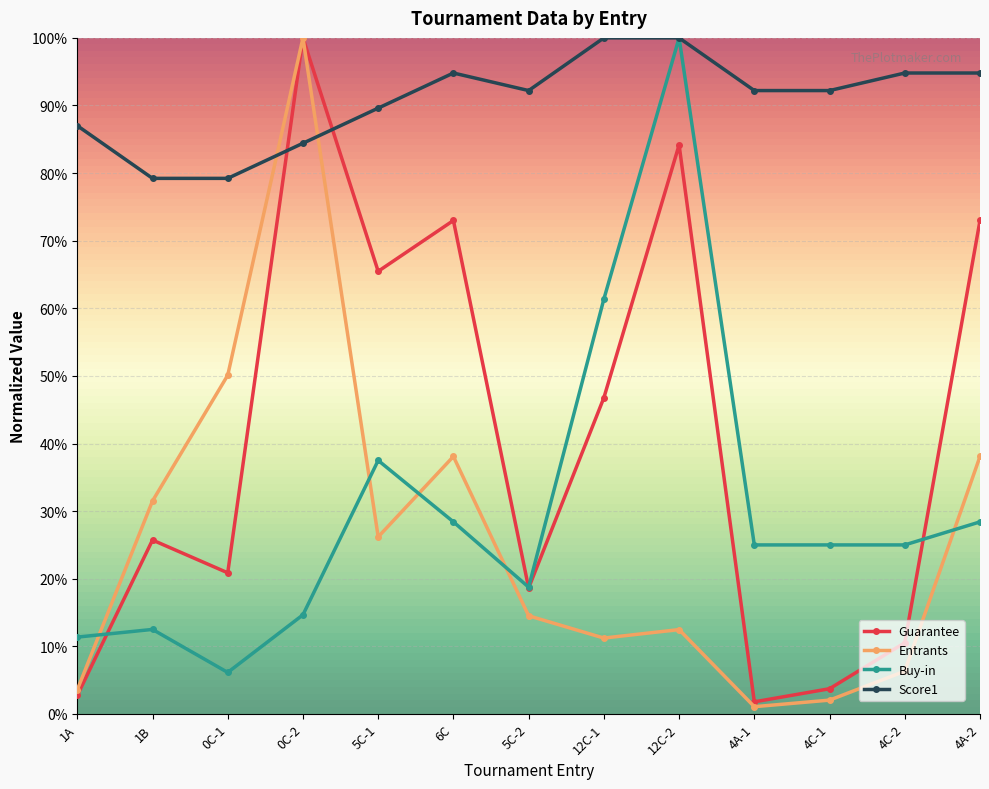

Read the Entrants value at 12C-1.

11.2